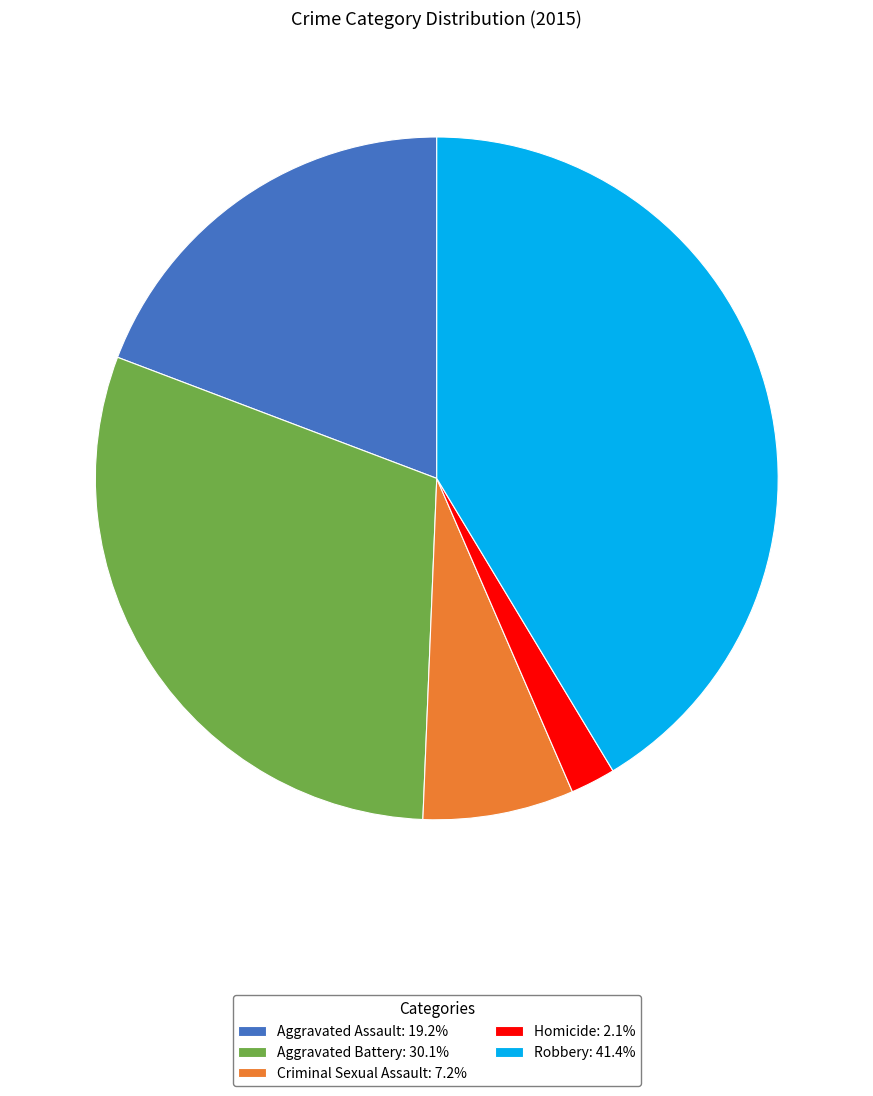

Does any single category account for the majority?

No